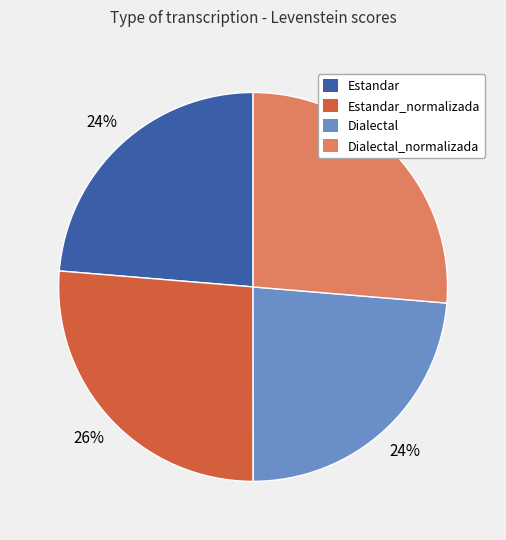

Does any single category account for the majority?

No